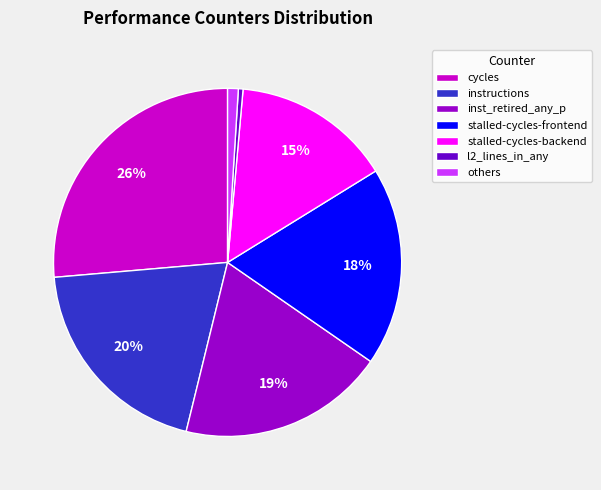

Is there a majority slice in this chart?

No